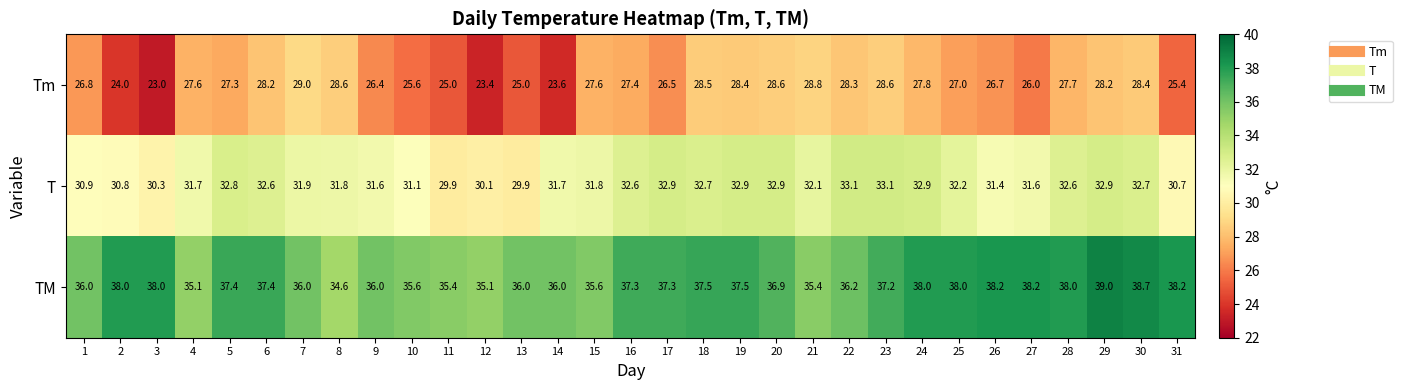

What is the smallest value displayed?

23.0